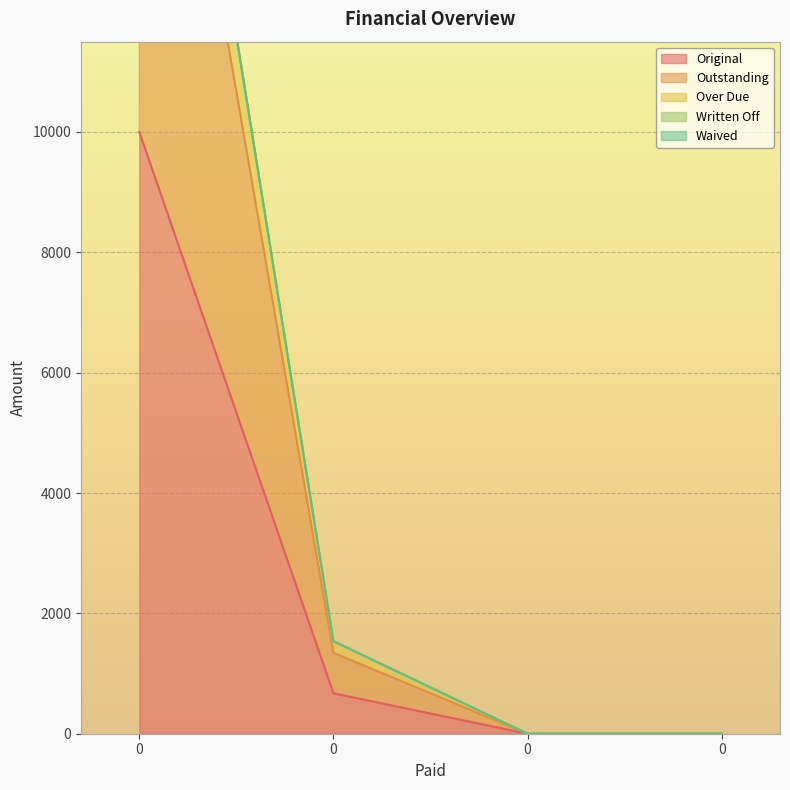

True or false: Over Due and Outstanding cross at least once.

False